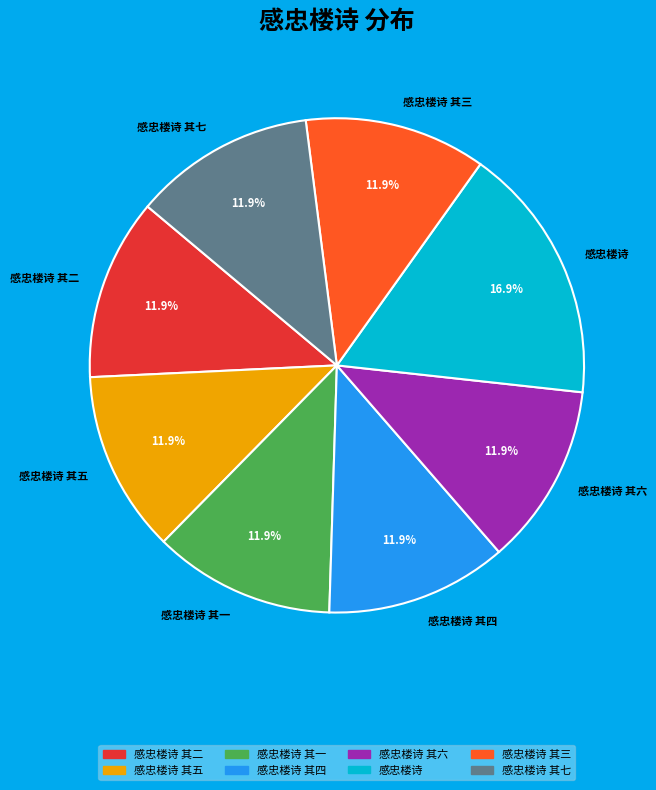

Is there any slice that represents more than half of the pie?

No